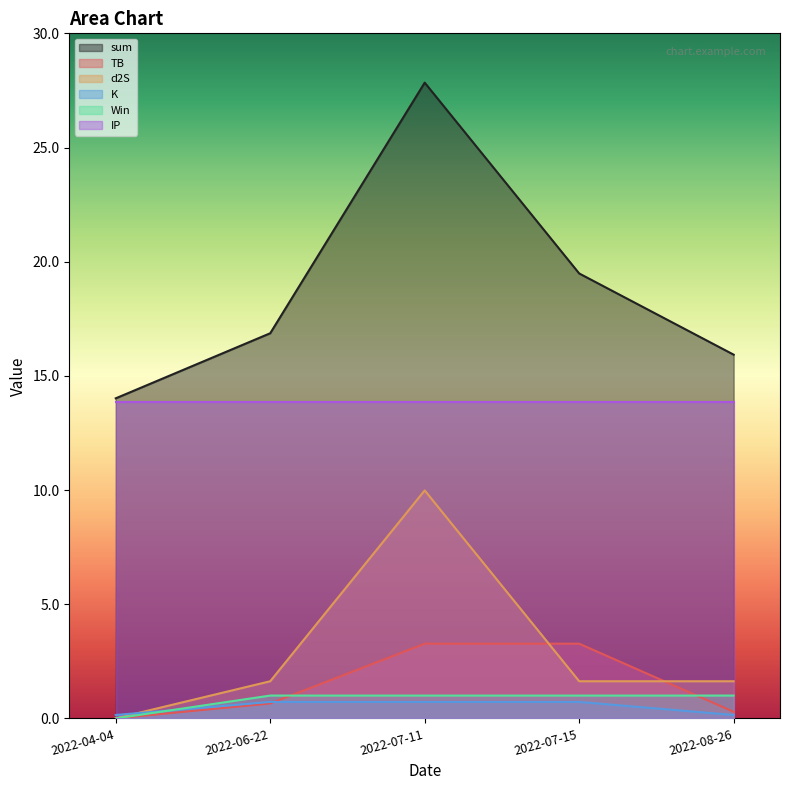

What is the spread (max minus min) of values at 2022-04-04?

14.0